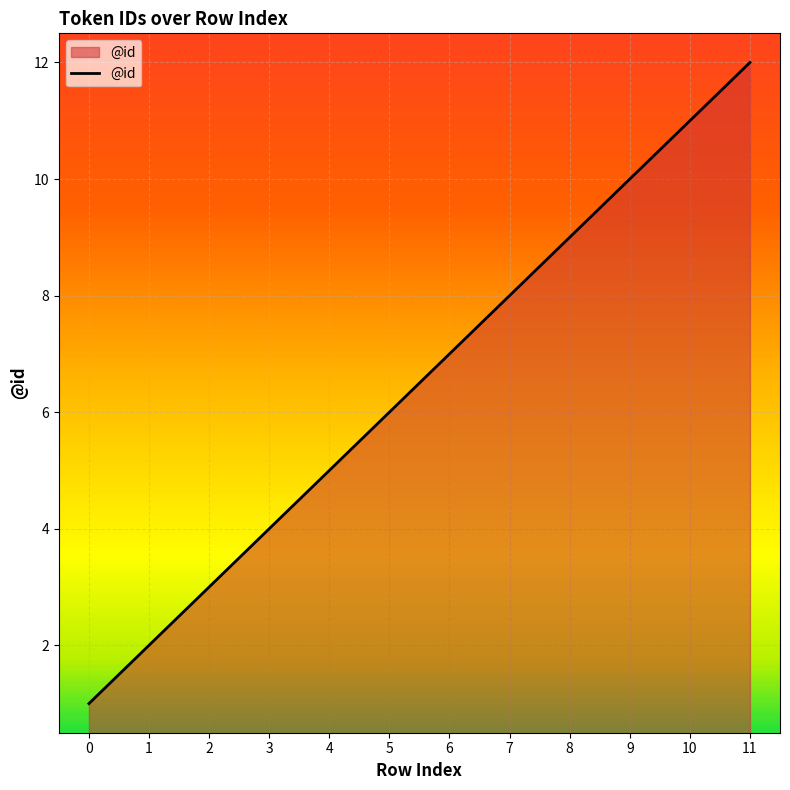

Rank the categories by value from lowest to highest.

0, 1, 2, 3, 4, 5, 6, 7, 8, 9, 10, 11